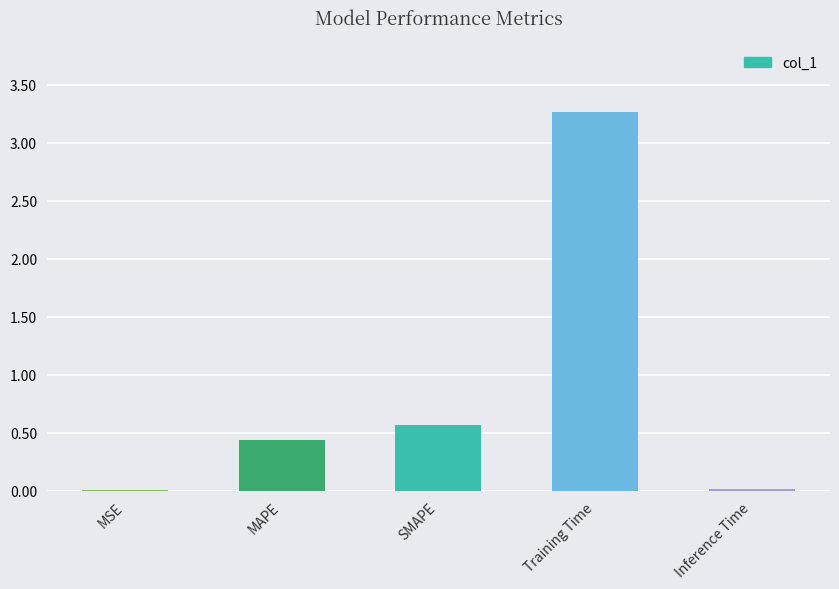

What is the change in value from Training Time to Inference Time?

-3.3